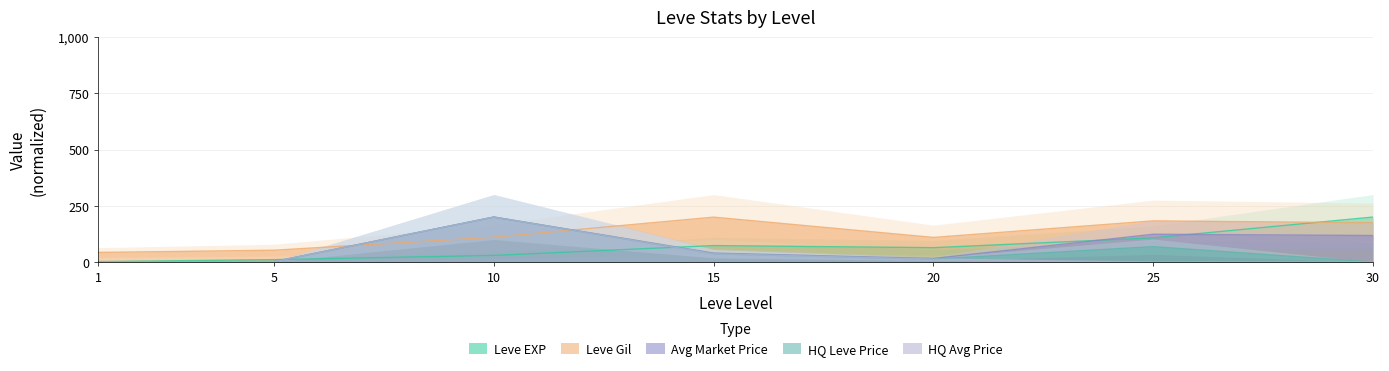

Between 20 and 30, which series saw the biggest shift?

Leve EXP